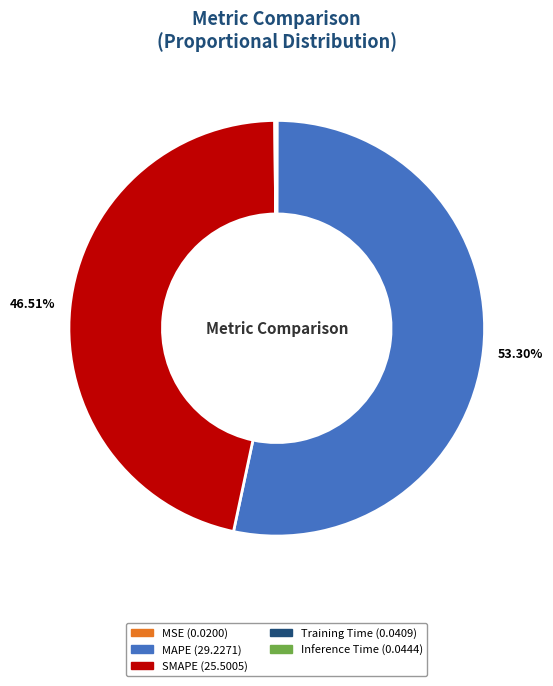

Which slice is the largest?

MAPE